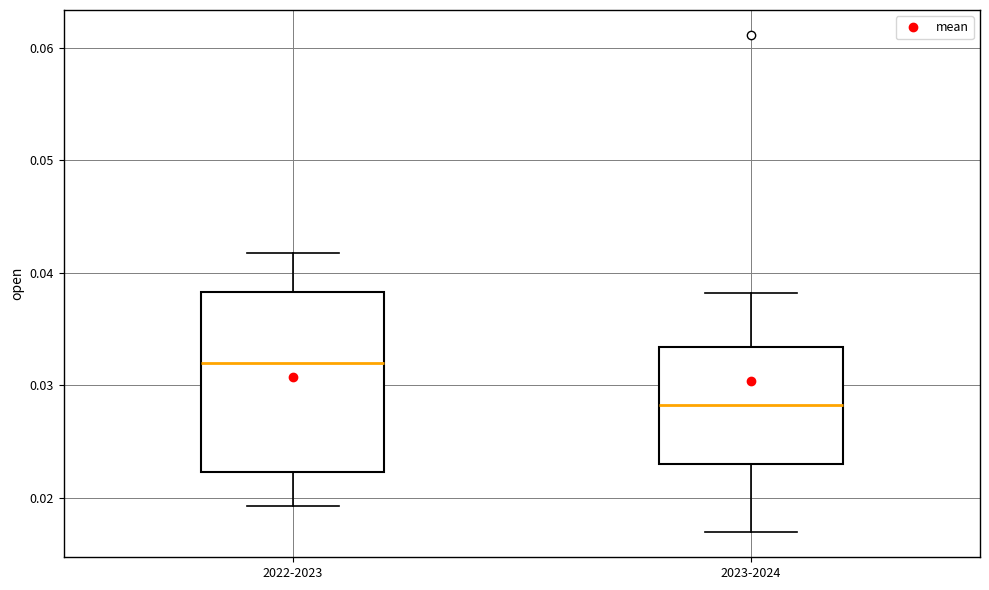

Which box's median line is the highest?

2022-2023